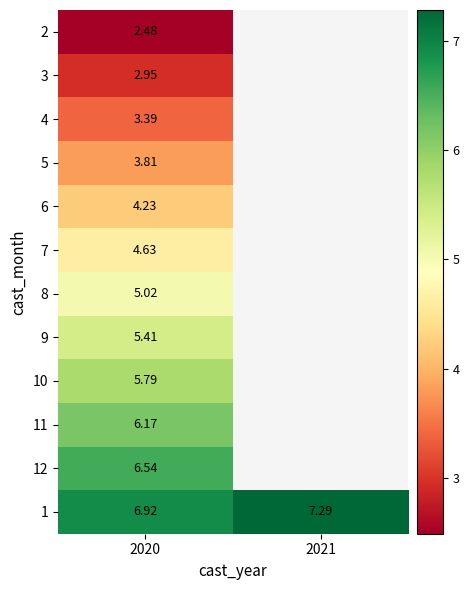

Between 2020 and 2021, which is larger?

2021